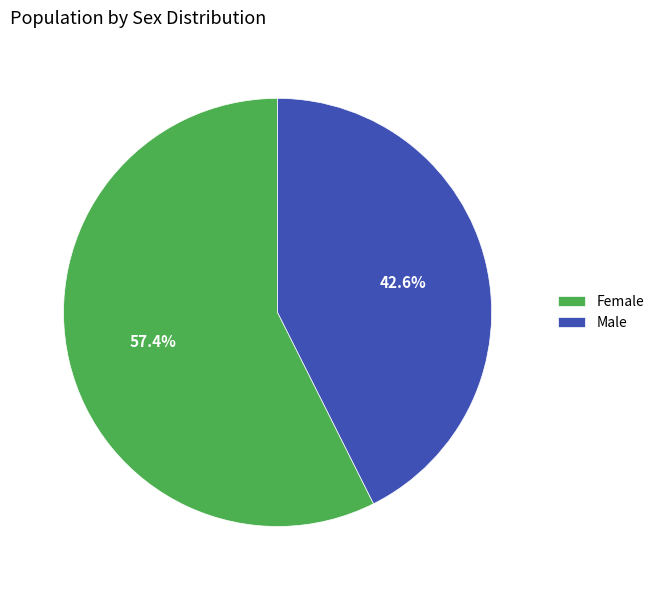

Which has a higher value, Male or Female?

Female